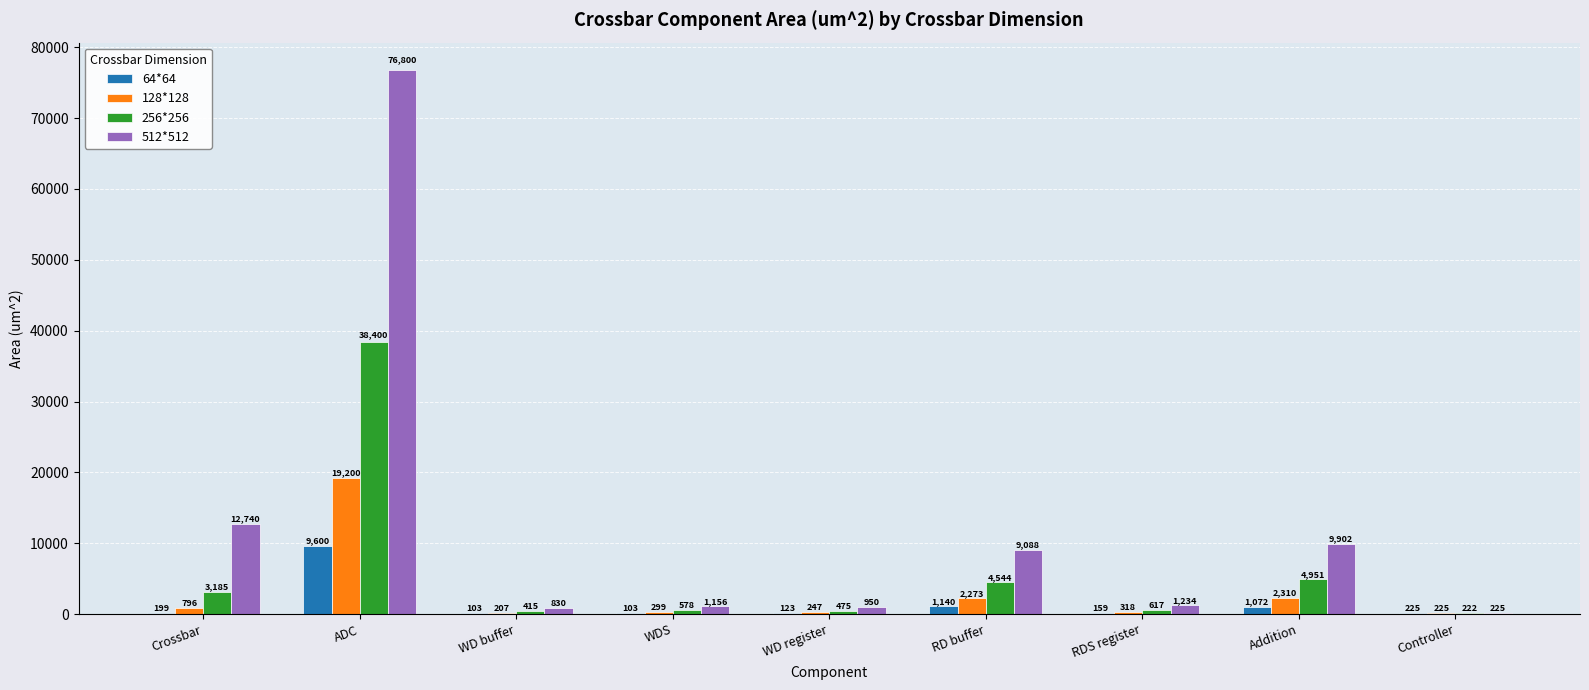

Between WD buffer and WD register, which series saw the biggest shift?

512*512